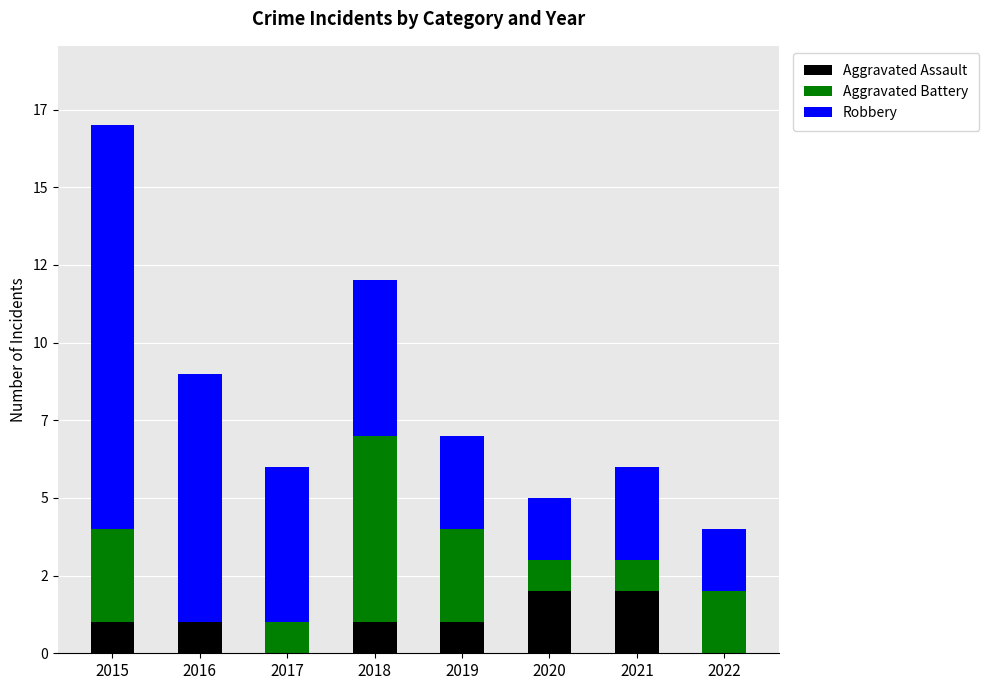

At 2022, list the series in order from smallest to largest.

Aggravated Assault, Aggravated Battery, Robbery